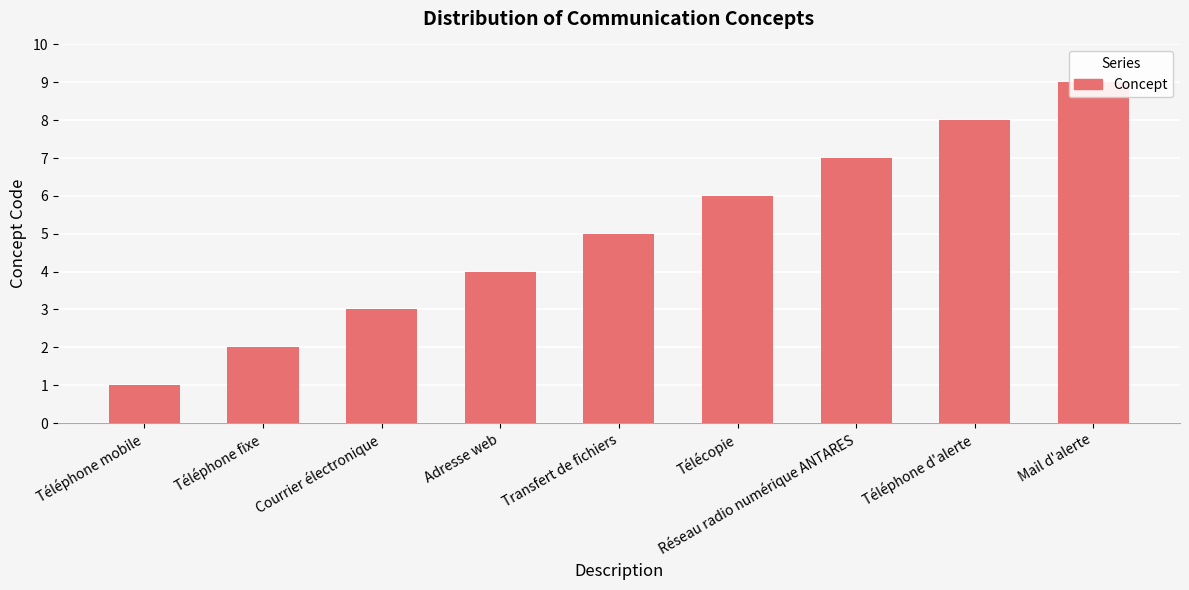

What is the minimum value shown in the chart?

1